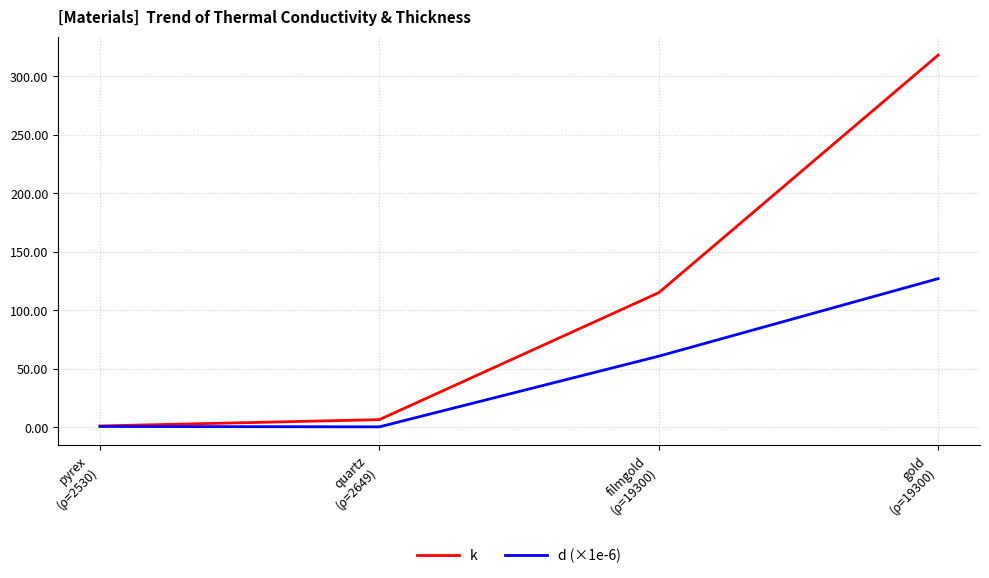

What is the maximum value for k?

318.0